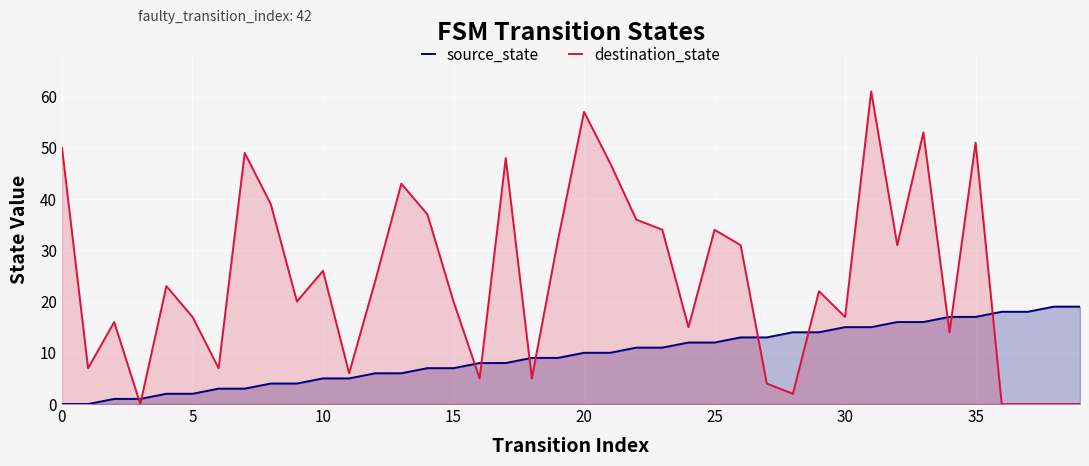

What is the total value across all series at 23?

45